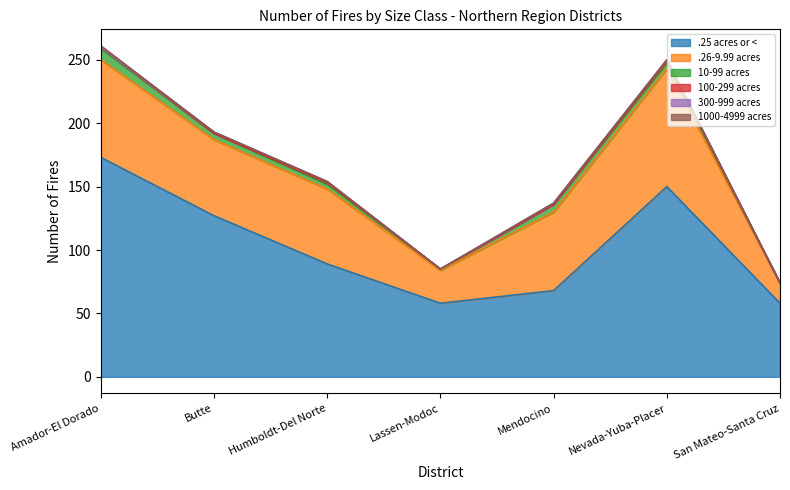

Does the chart display data point markers on the line(s)?

No